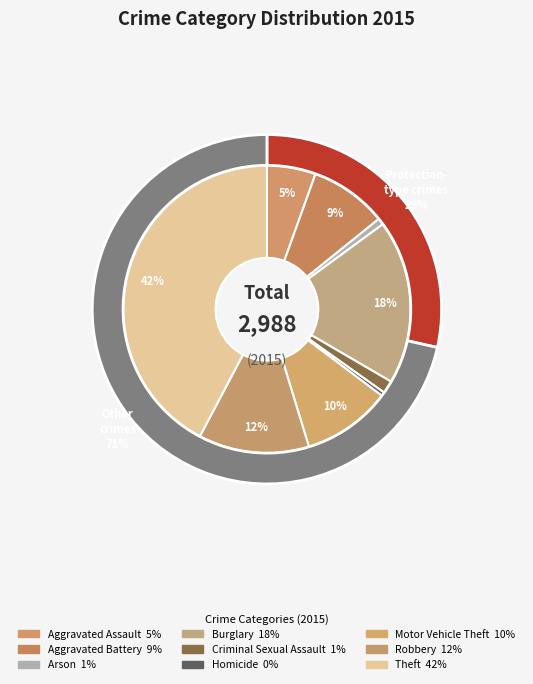

What percentage is the Aggravated Assault slice, to the nearest percent?

5%